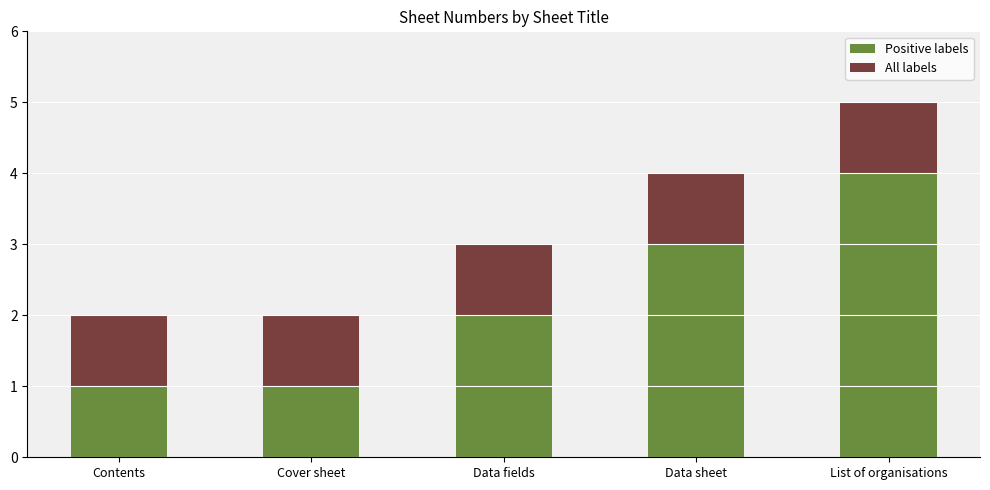

What is the sum of all Positive labels values?

11